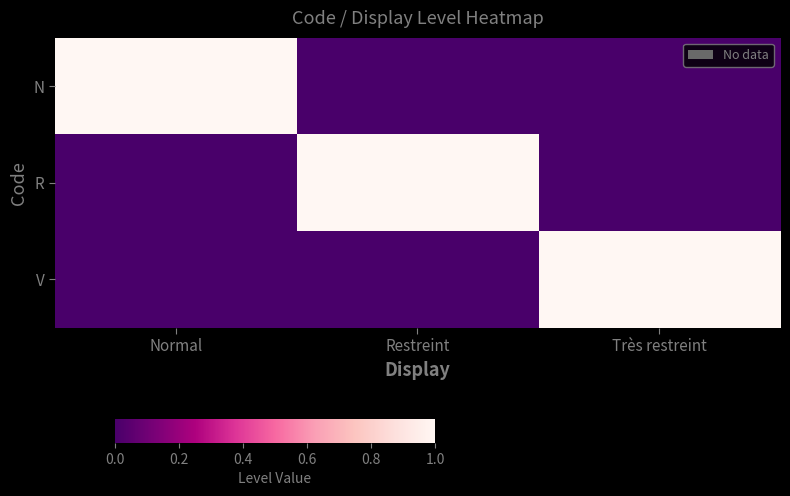

Which has a higher value, Normal or Très restreint?

Normal